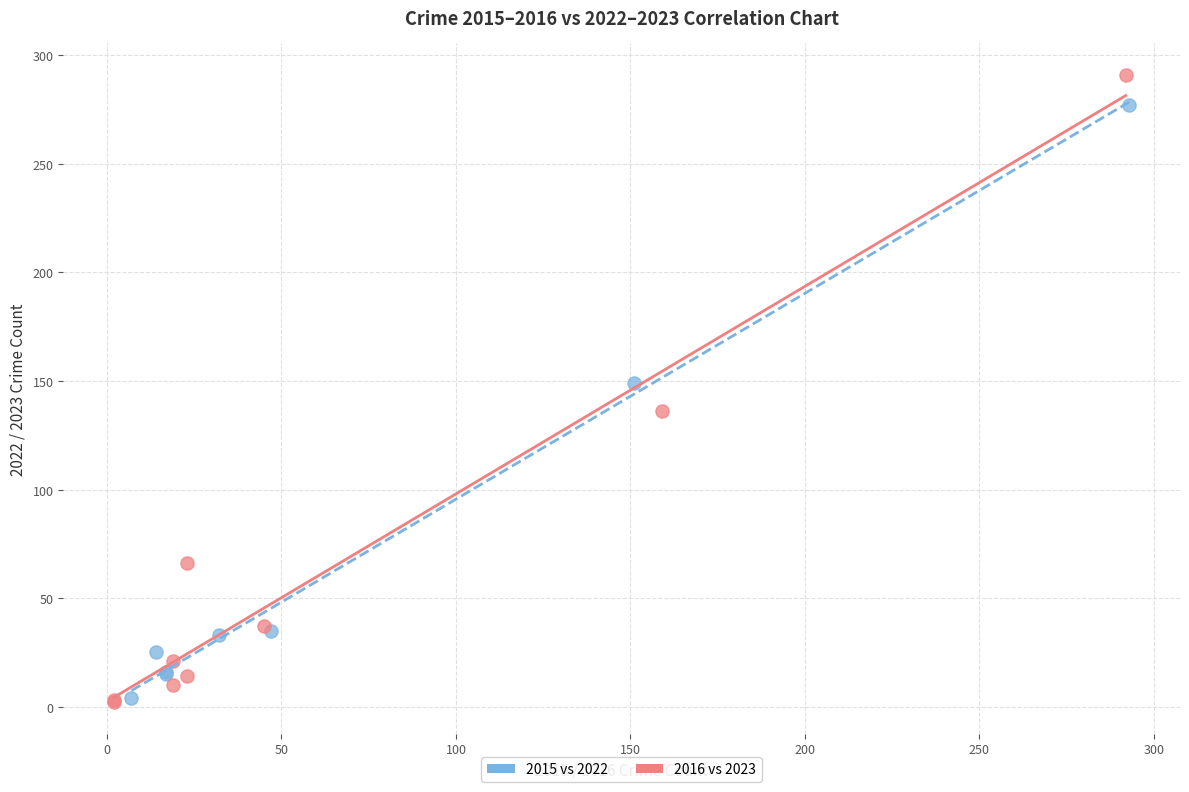

What are all the series names shown in the legend?

2015 vs 2022, 2016 vs 2023